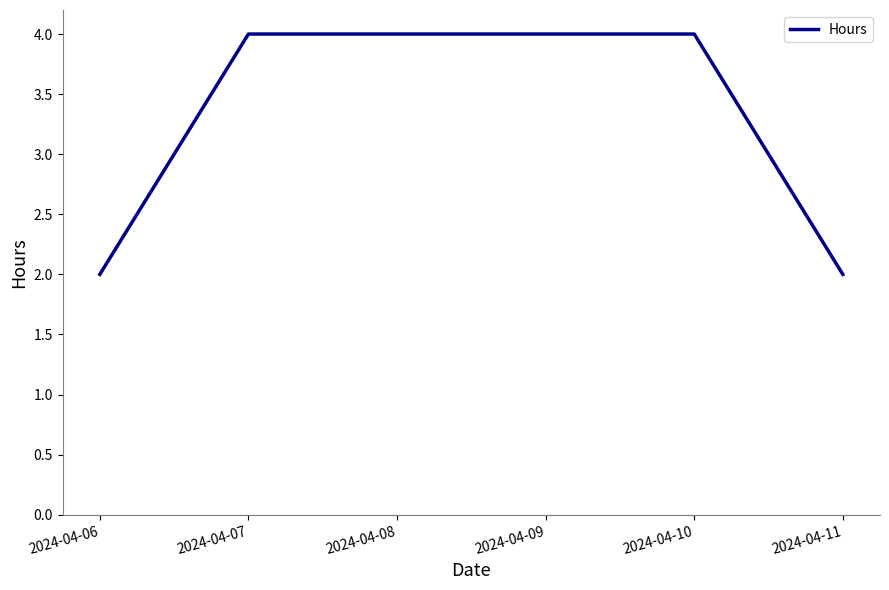

What is the average value?

3